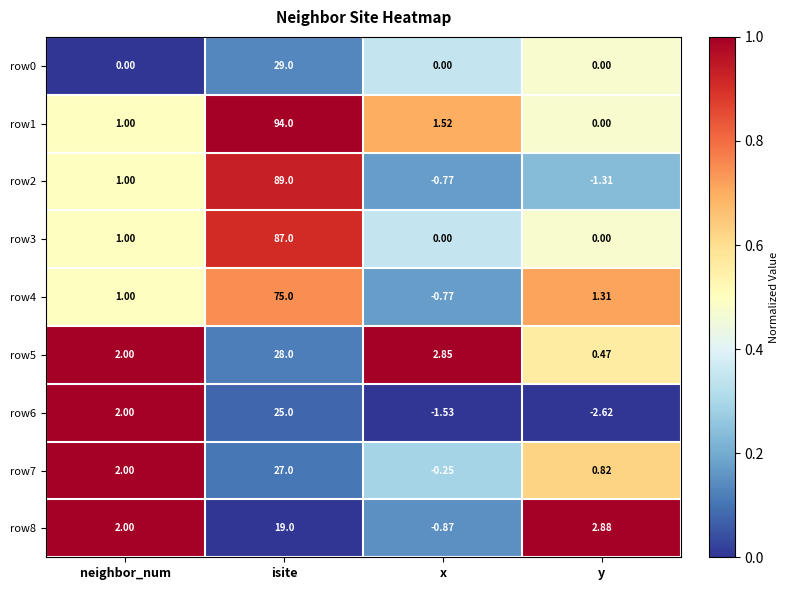

At which category does the chart reach its minimum across all series?

y